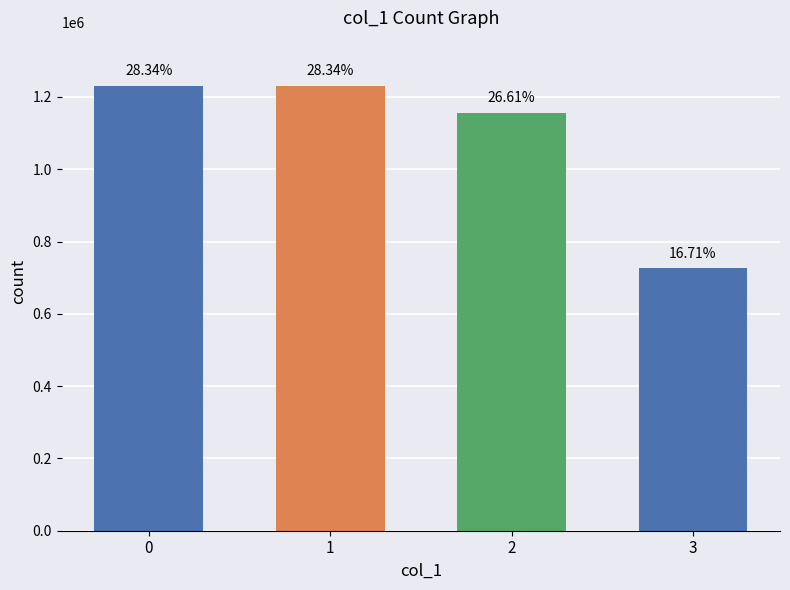

How many bars are there in total?

4